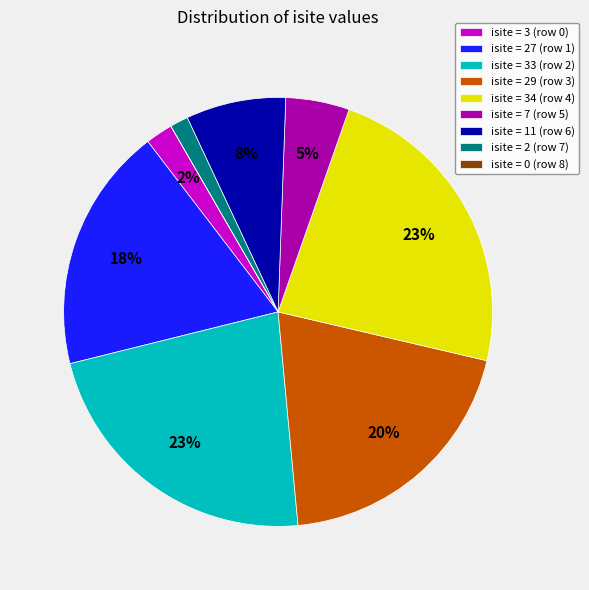

What percentage is the isite = 11 (row 6) slice, to the nearest percent?

8%